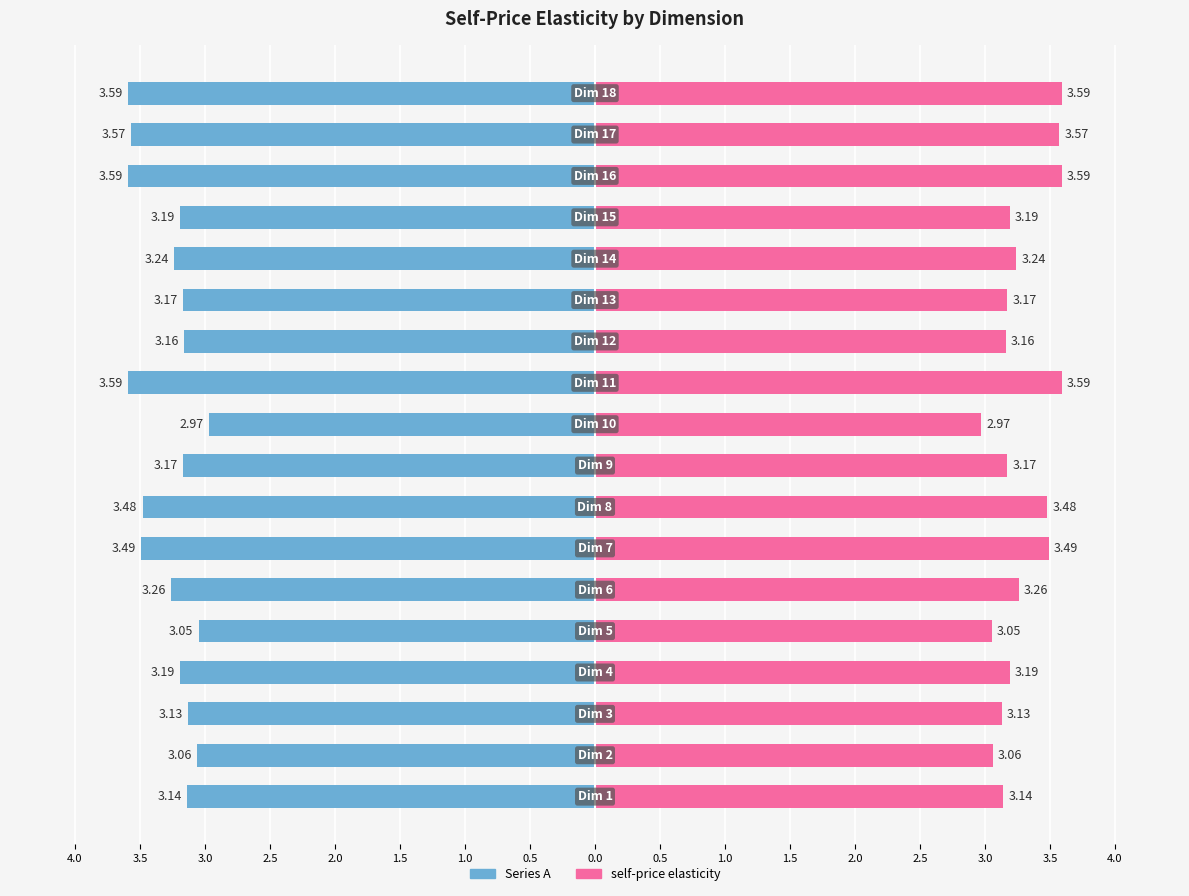

What is the minimum value for self-price elasticity (right)?

3.0